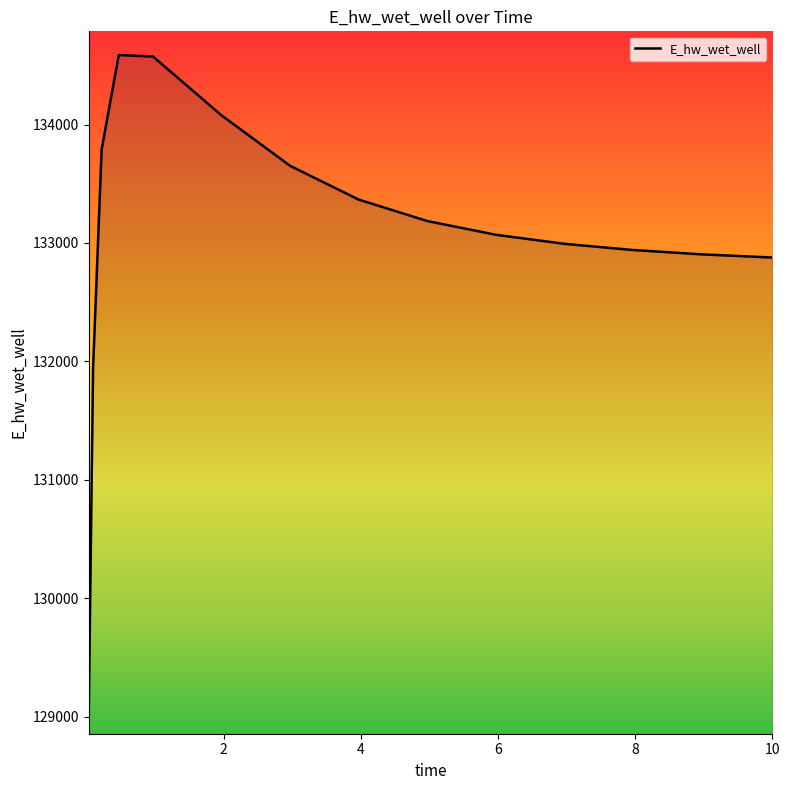

What is the greatest value displayed?

134587.7